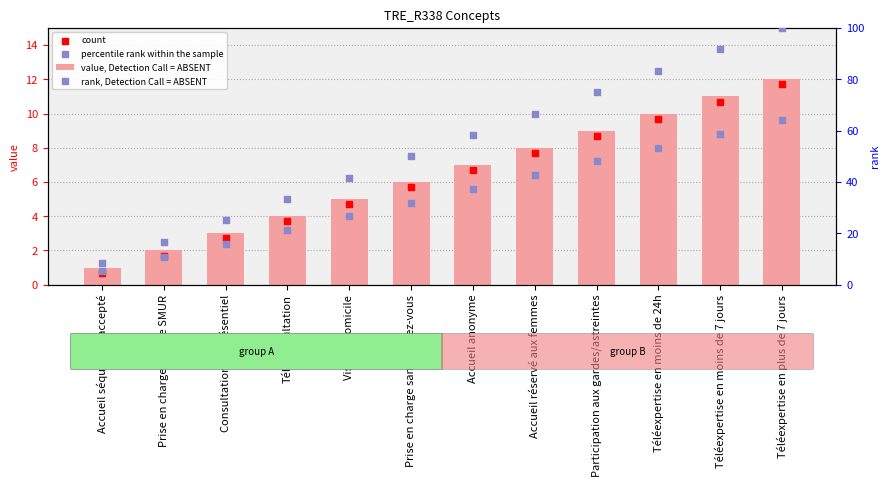

Is the value of percentile rank within the sample at Téléconsultation greater than the value of value, Detection Call = ABSENT at Téléconsultation?

No